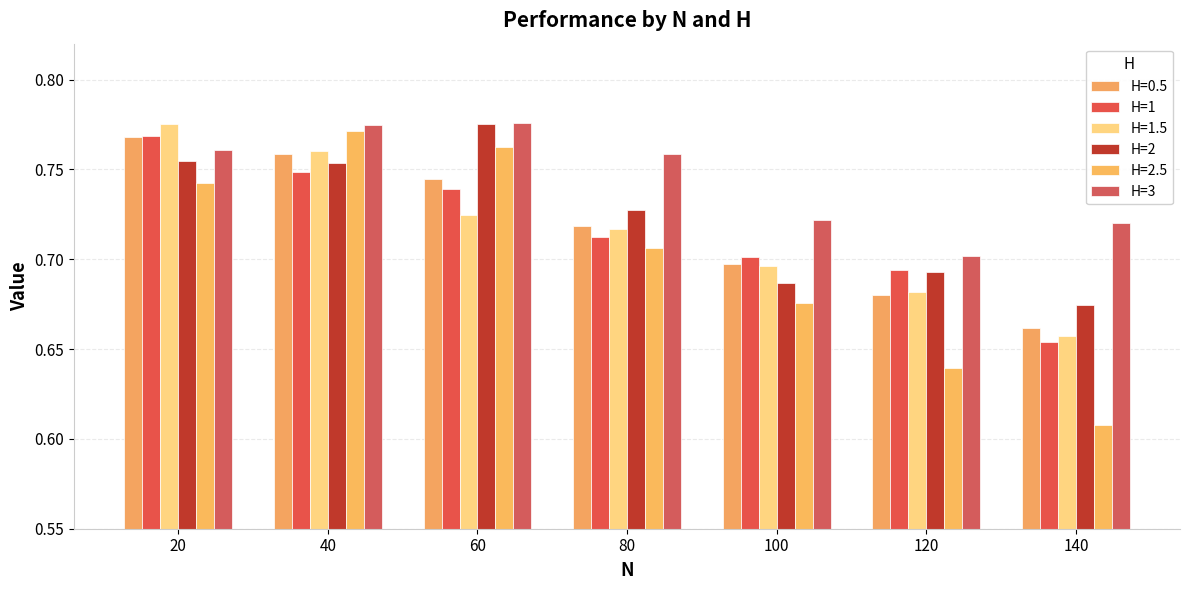

What is the total value across all series at 140?

4.0